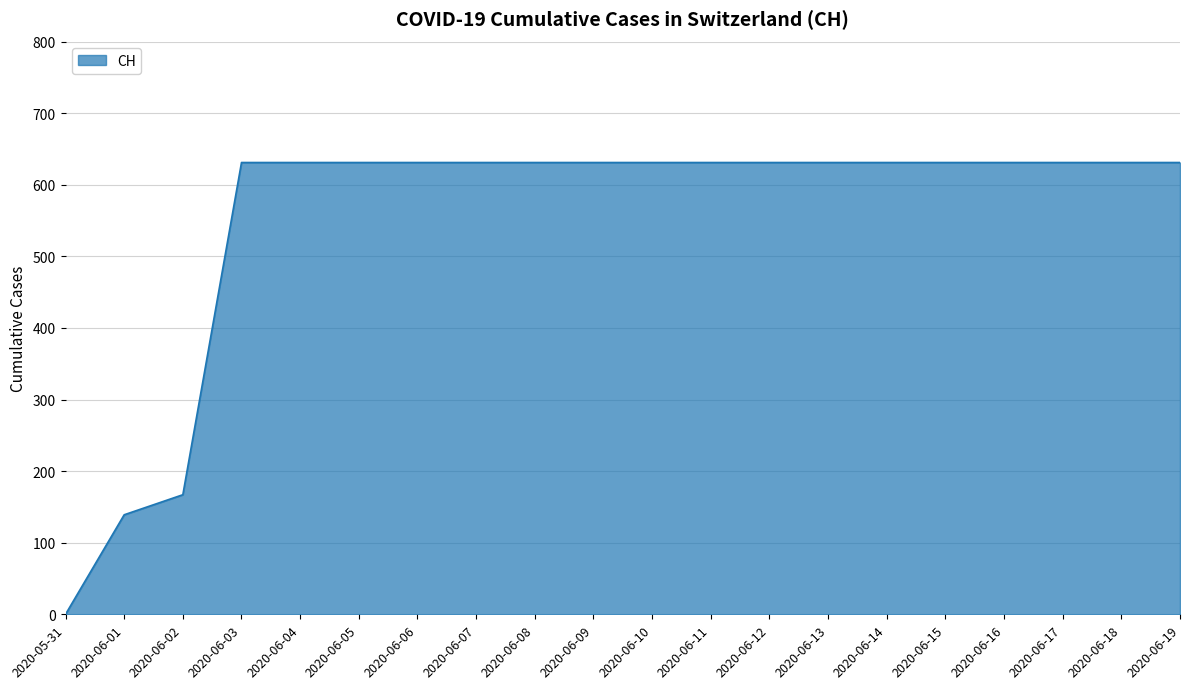

Where is the data nearest to the value 315?

2020-06-02